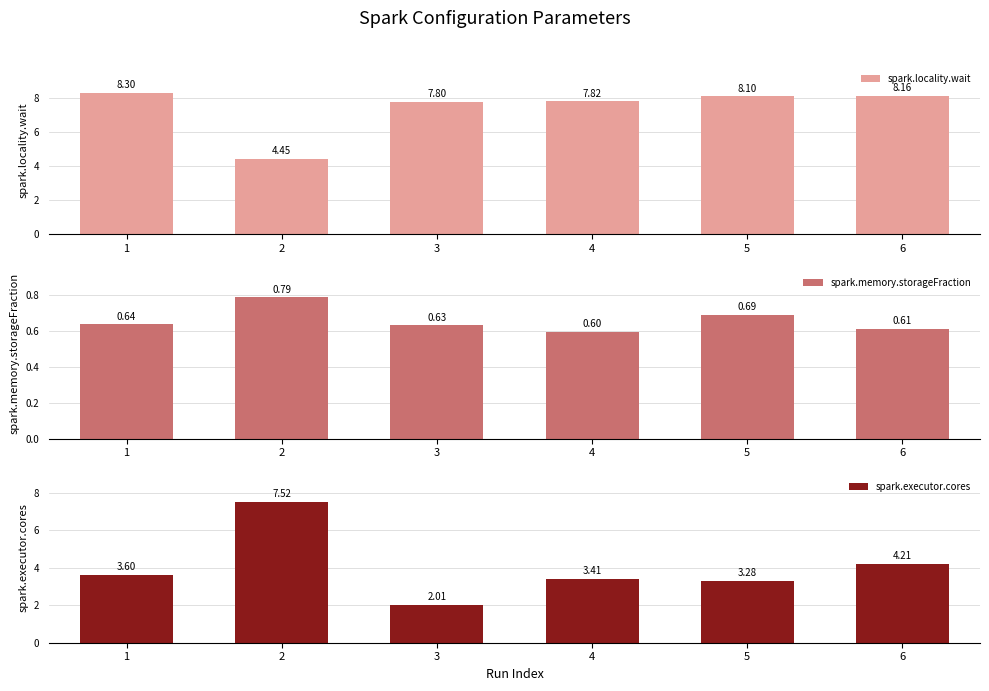

What is the greatest value displayed?

8.3